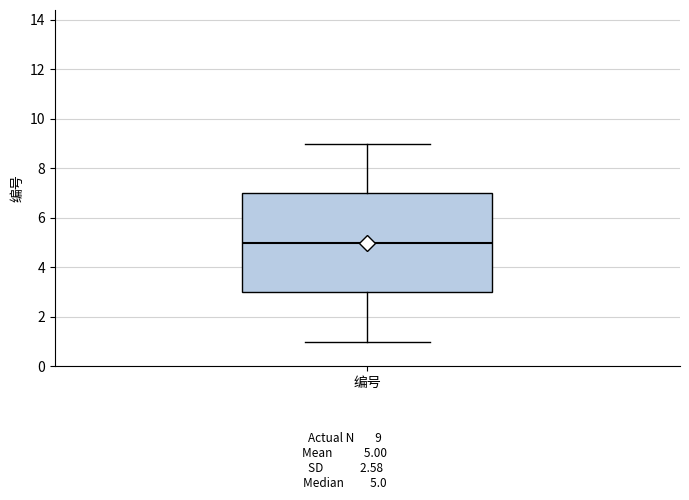

Read this box plot against the y-axis: the position of the median line, the range covered by the box, and the ends of both whiskers. The values are not printed on the chart, so give them approximately, as read against the axis.

median 5, box 3 to 7, whiskers 1 to 9